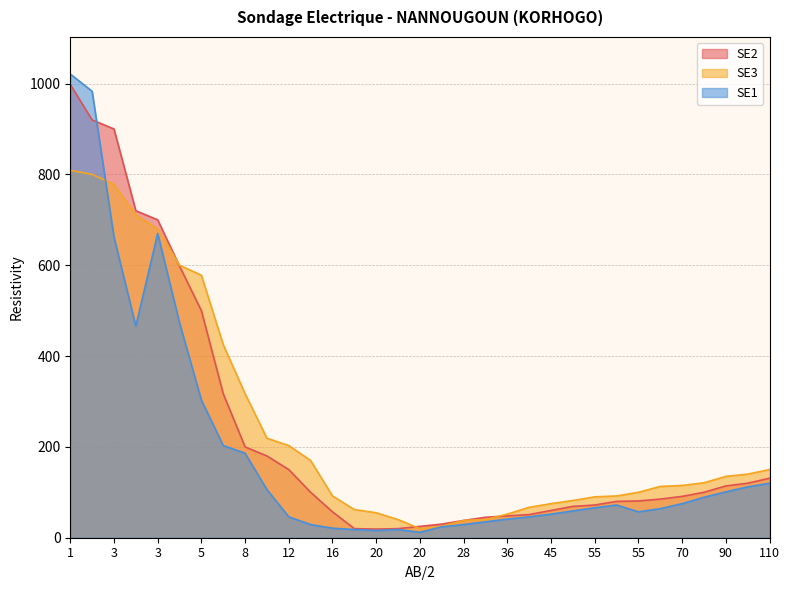

What is the difference between the highest and lowest values at 32?

10